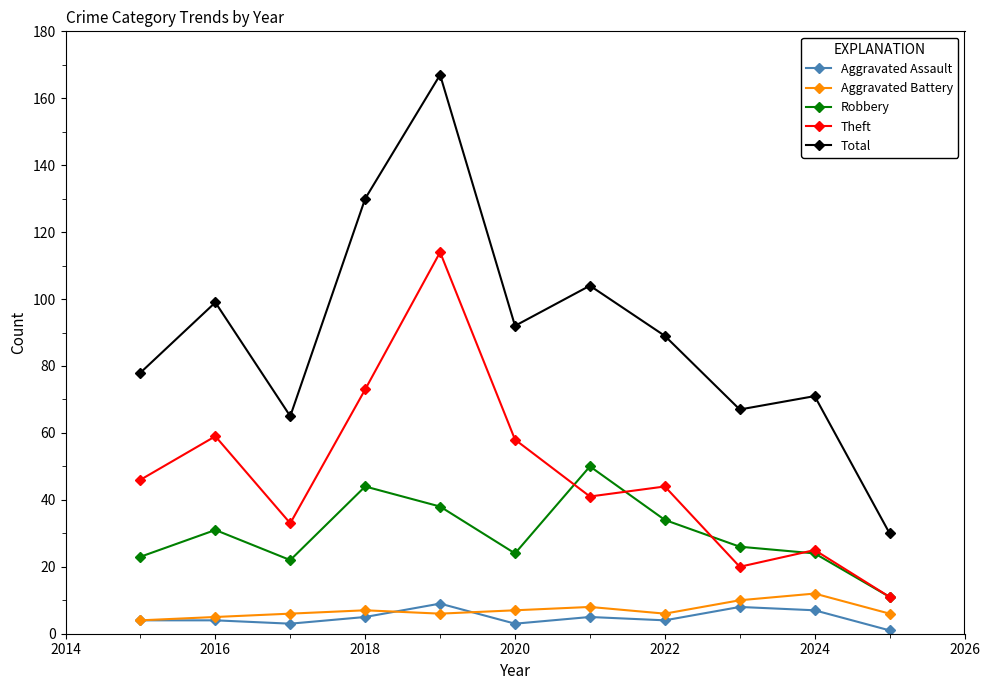

Which series has the largest total across all categories?

Total